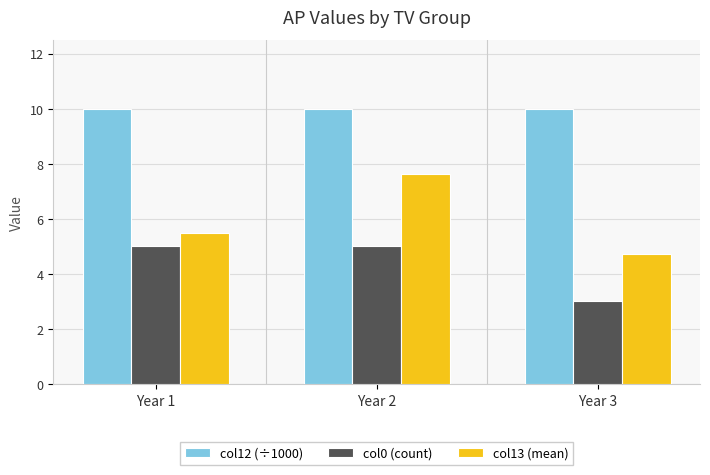

Which label corresponds to the smallest value in the chart?

Year 3